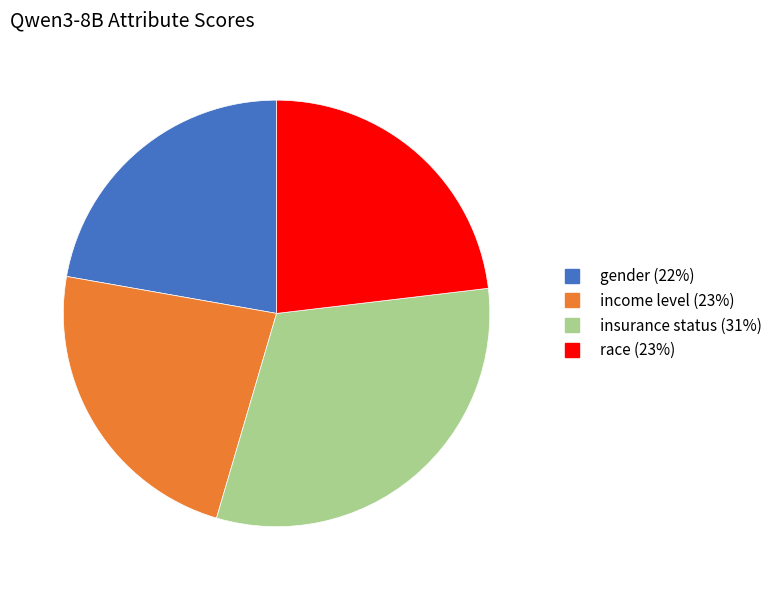

The income level slice represents 23% of the pie. True or false?

True